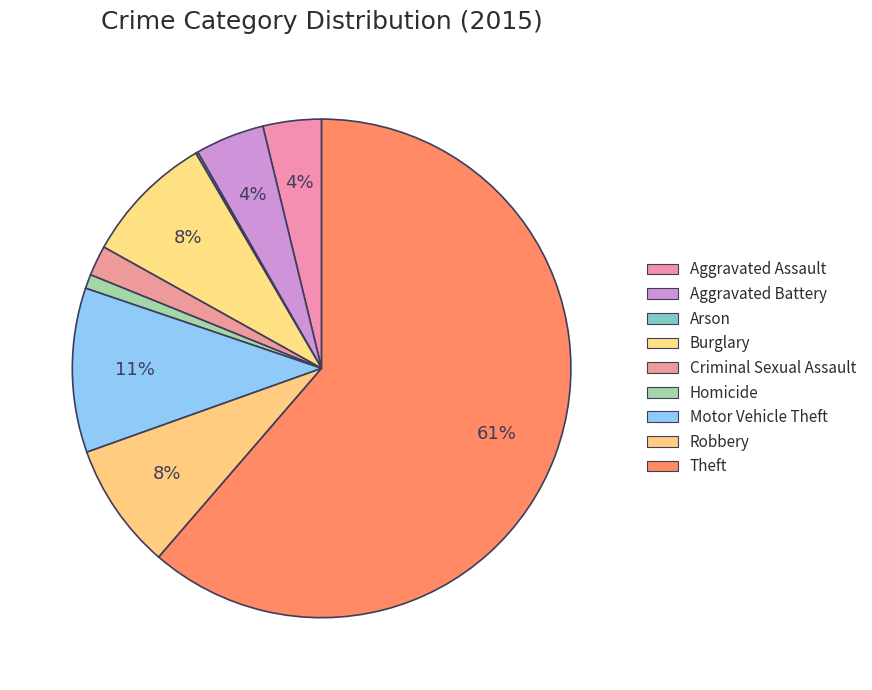

Count the number of slices in the pie.

9